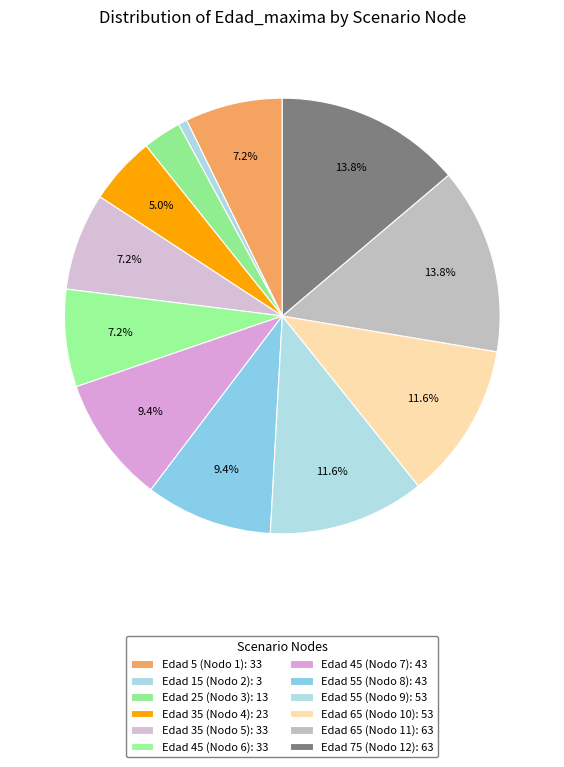

Which slice is the smallest?

Edad 15 (Nodo 2)